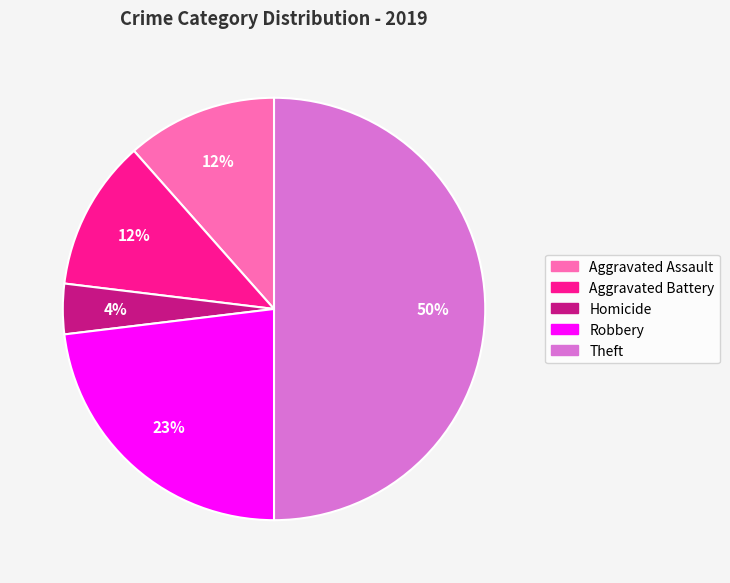

To the nearest percent, what is the difference between the largest and smallest slice percentages?

46%